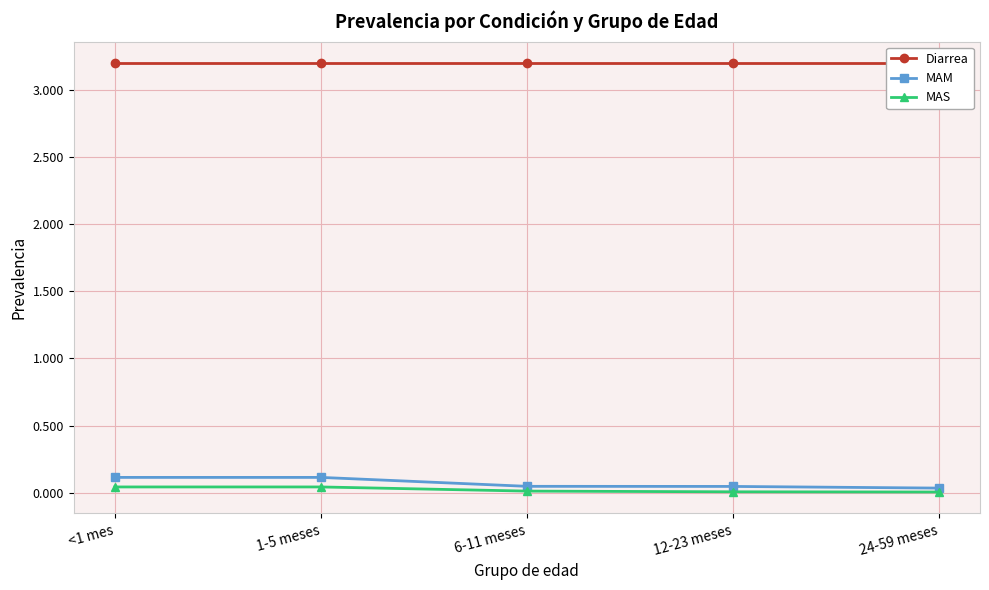

Between 1-5 meses and 6-11 meses, which series saw the biggest shift?

MAM